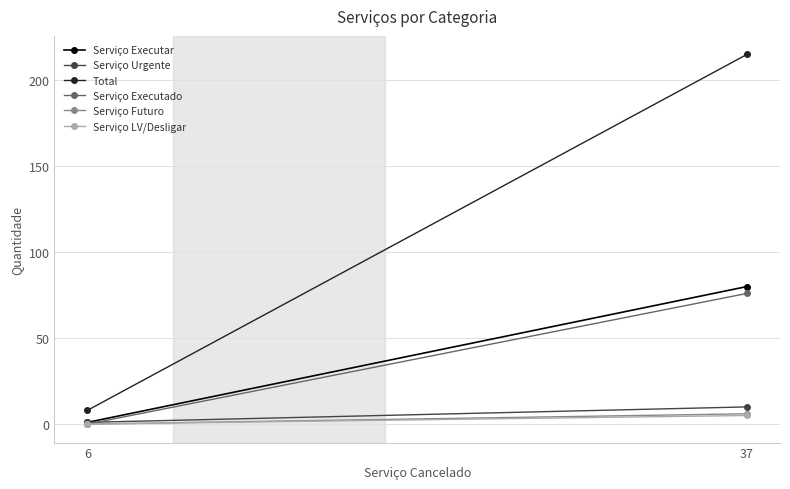

What is the value of the Total point at the 2nd from the left?

215